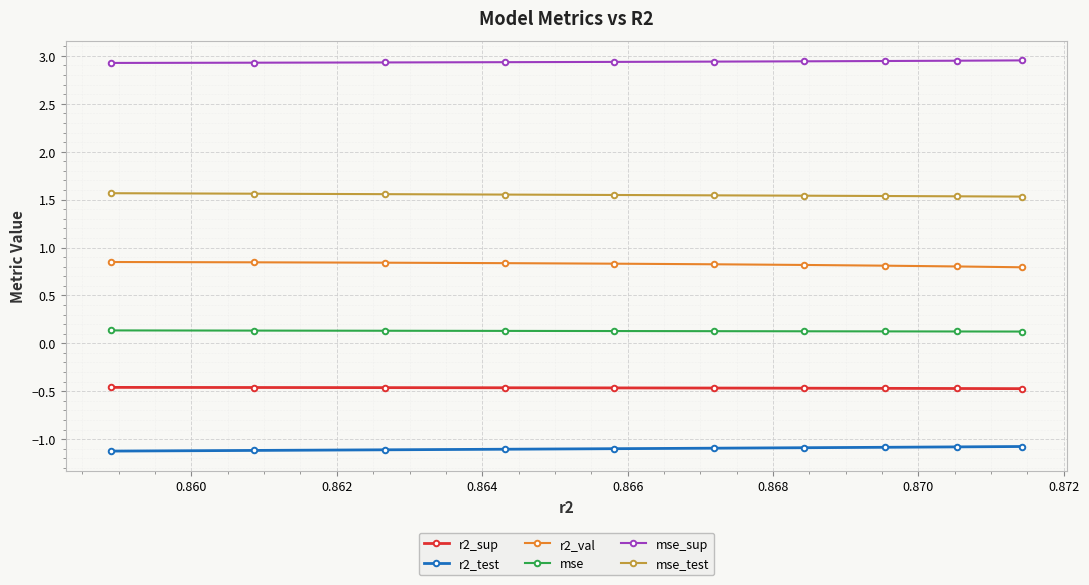

What is the value of the mse point at the 1st from the left?

0.1